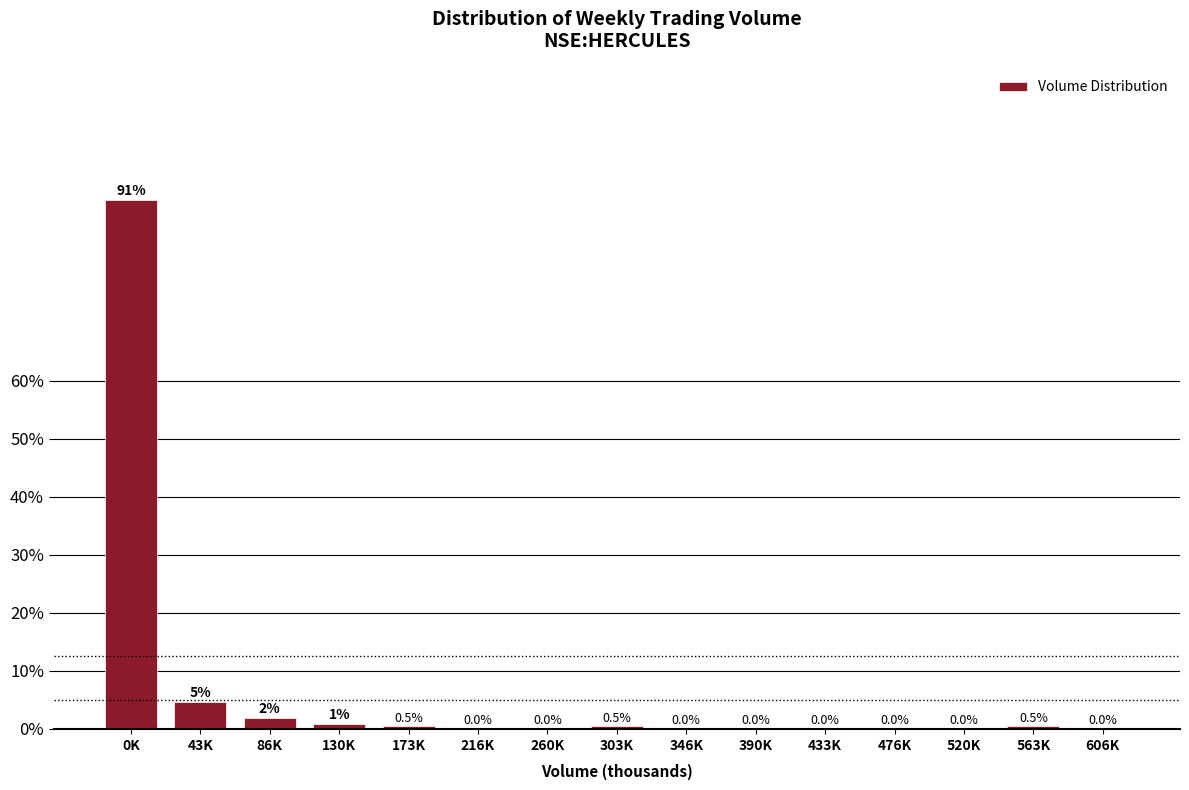

At which label is the value closest to 45?

43K